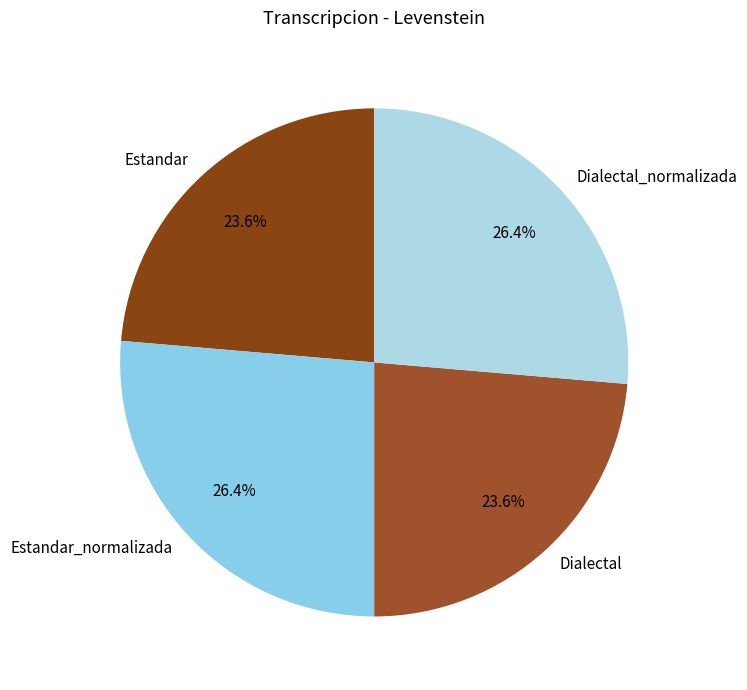

To the nearest percent, what is the combined percentage of Estandar and Dialectal_normalizada?

50%